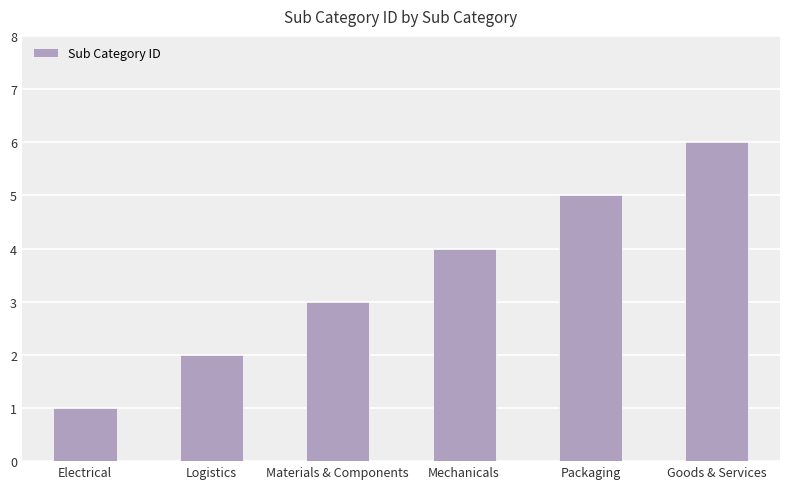

How many bars are there in total?

6